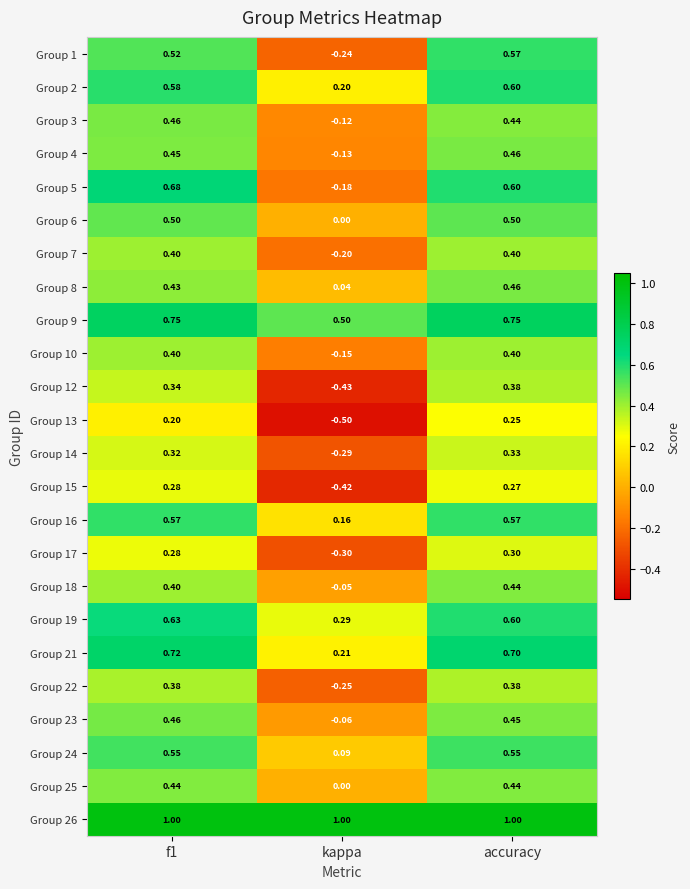

At which category is the sum across all series the highest?

accuracy